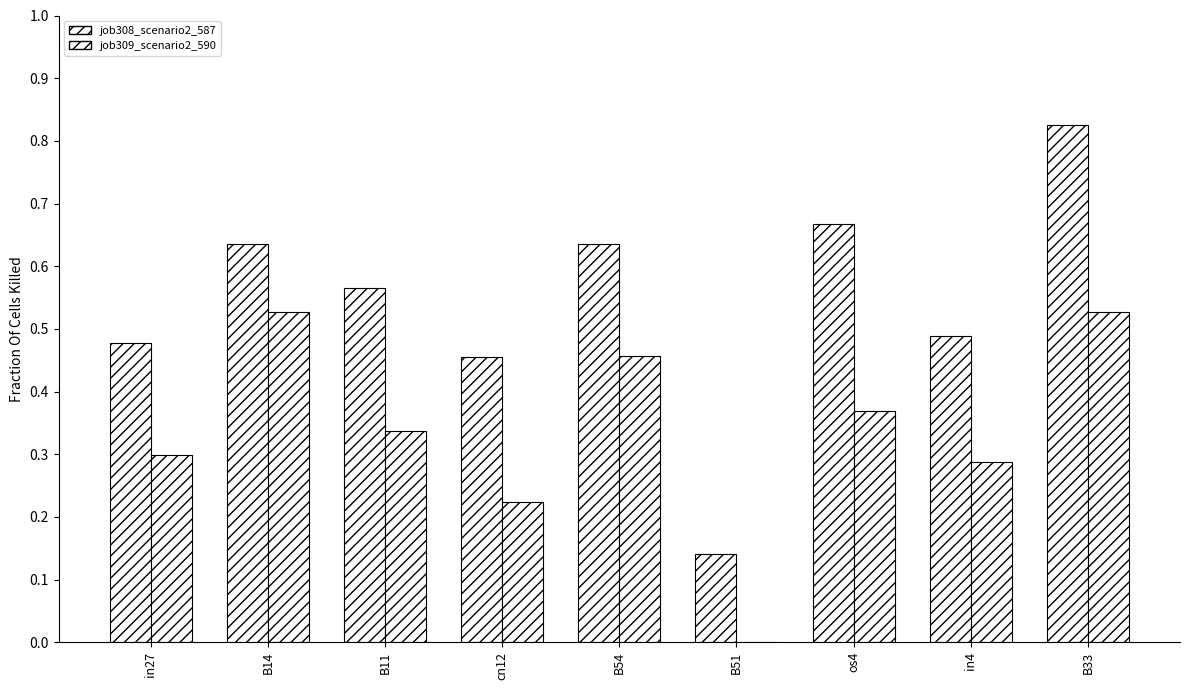

At which label is job308_scenario2_587 closest to 0?

B51